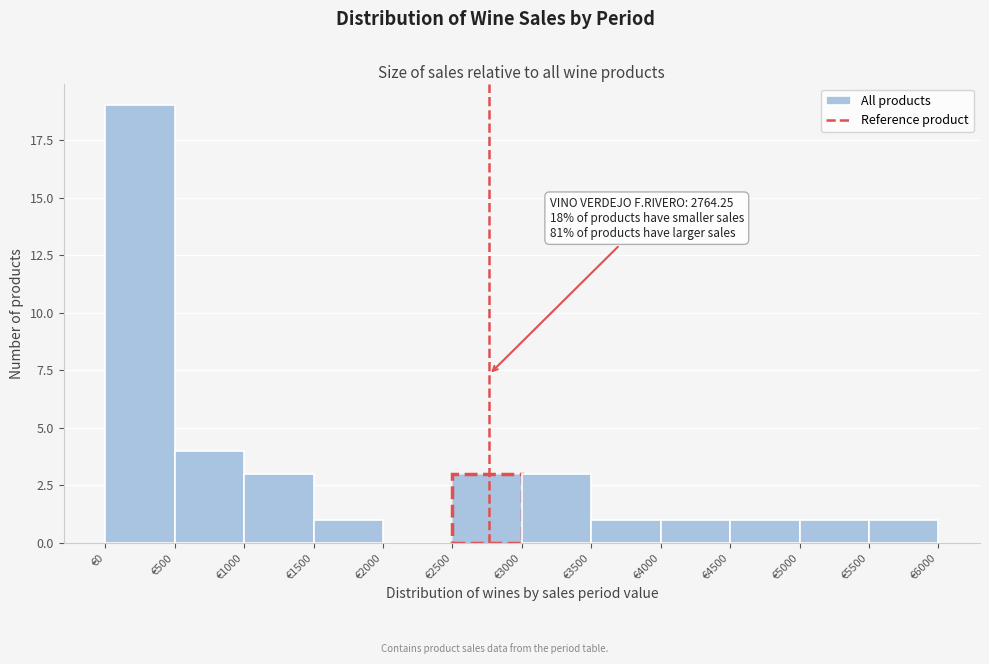

Over which range of the x-axis is the bar tallest?

0 to 500